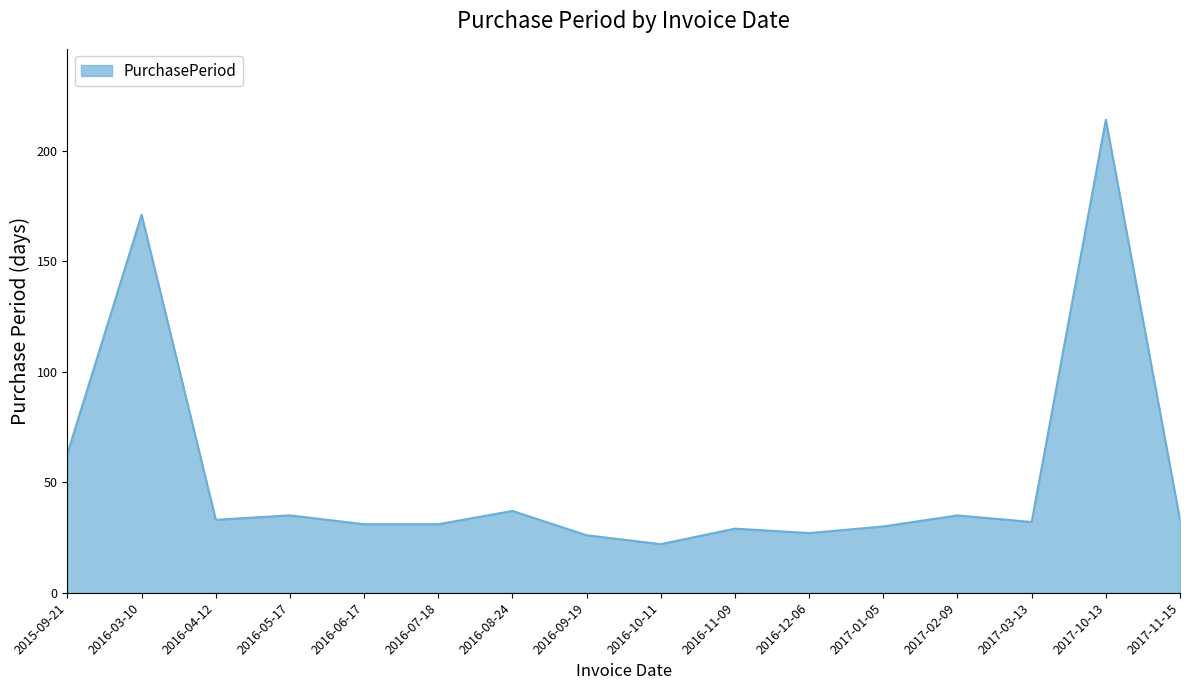

Reading right to left, transcribe all the data shown in this chart.

33	214	32	35	30	27	29	22	26	37	31	31	35	33	171	63